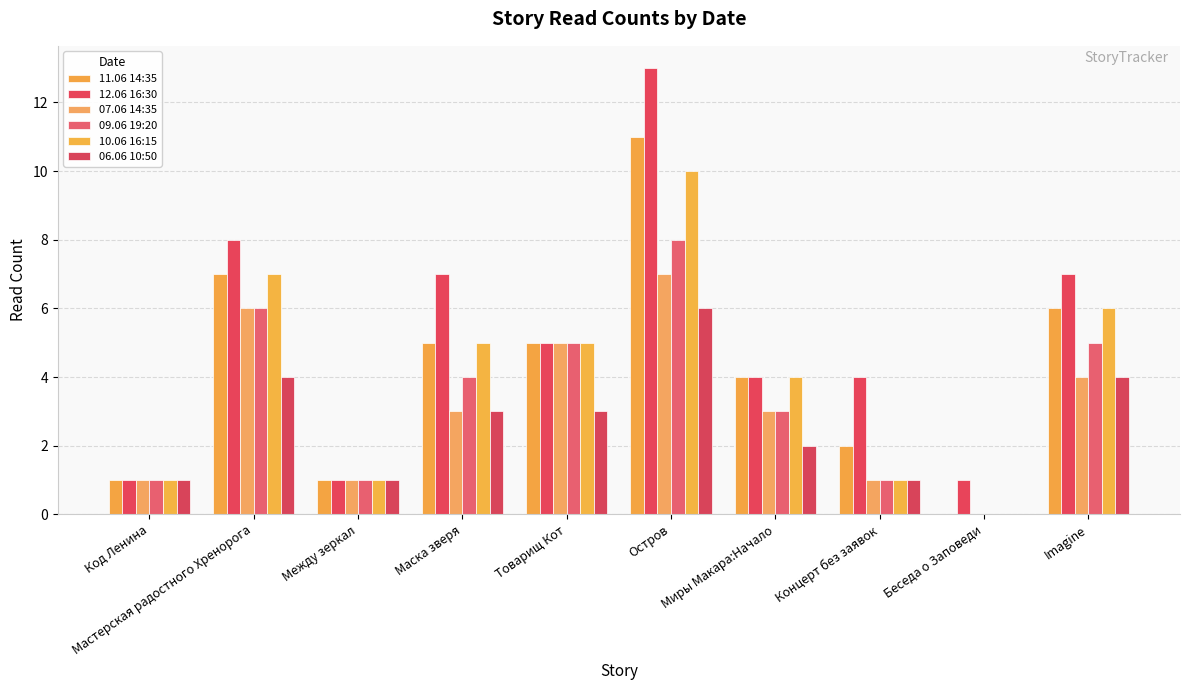

How many series are shown in this chart?

6